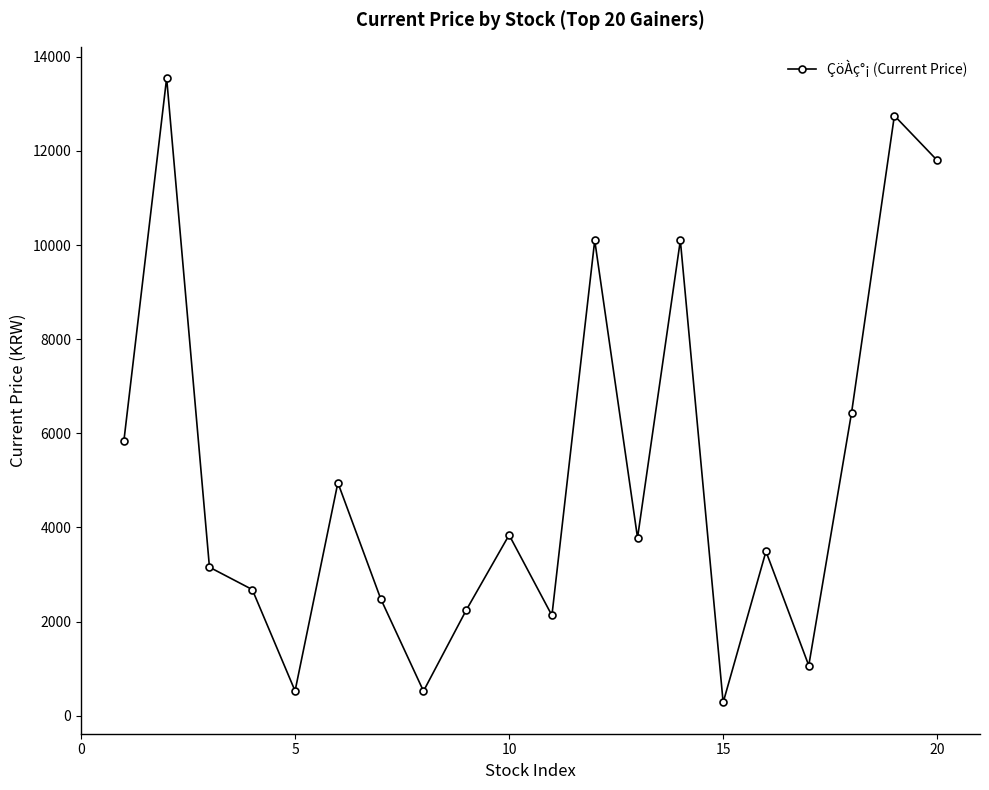

What is the value of the 2nd point from the left?

13550